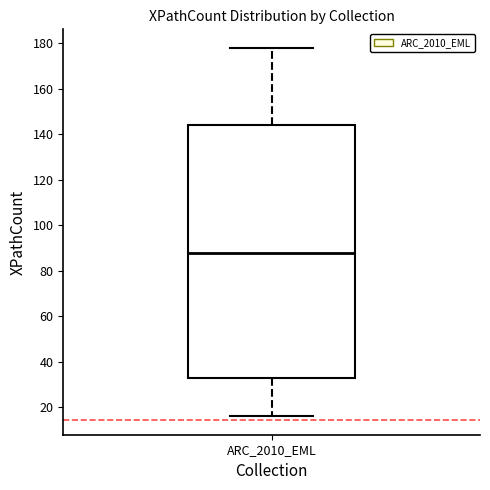

Where is the upper edge of the box for ARC_2010_EML on the y-axis? The values are not printed on the chart, so give them approximately, as read against the axis.

144